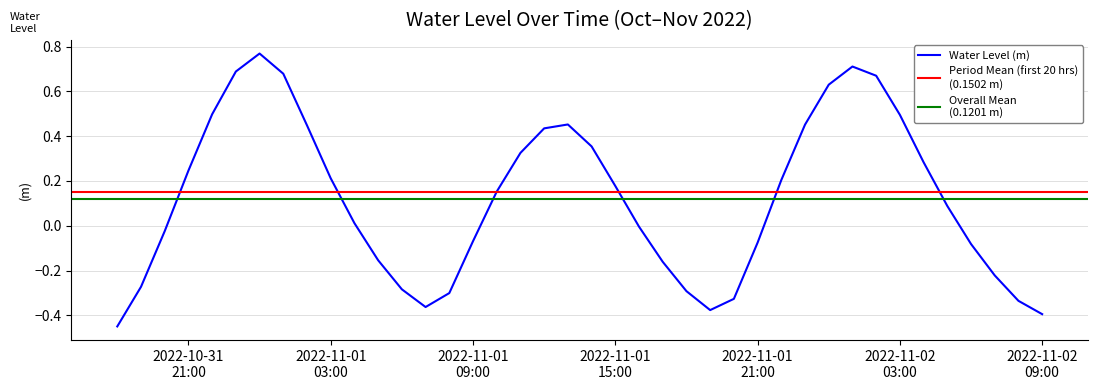

Which label corresponds to the smallest value in the chart?

2022-10-31 18:00:00